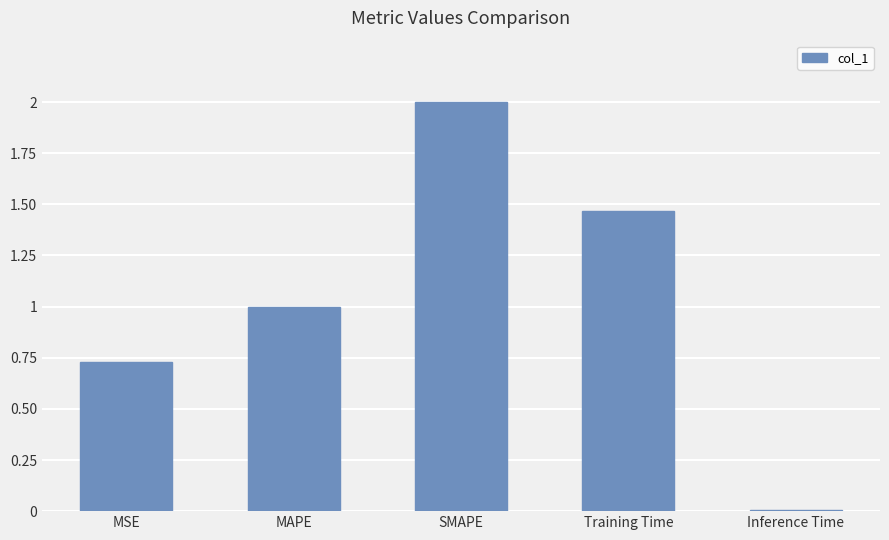

True or false: the data shows 1.0 at MAPE.

True